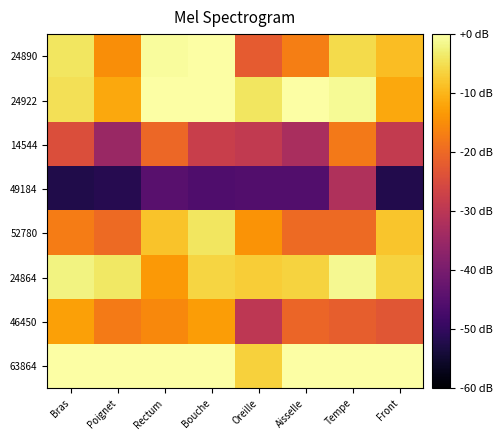

Reading left to right, extract all data points from this chart.

24890: Bras=-4.2	Poignet=-14.9	Rectum=-0.6	Bouche=0.0	Oreille=-22.2	Aisselle=-17.0	Tempe=-5.6	Front=-9.1
24922: Bras=-4.8	Poignet=-11.5	Rectum=0.0	Bouche=0.0	Oreille=-4.2	Aisselle=0.0	Tempe=-0.9	Front=-11.6
14544: Bras=-24.4	Poignet=-35.0	Rectum=-20.3	Bouche=-27.8	Oreille=-28.8	Aisselle=-32.8	Tempe=-17.6	Front=-28.6
49184: Bras=-52.4	Poignet=-51.8	Rectum=-44.7	Bouche=-46.0	Oreille=-45.7	Aisselle=-45.5	Tempe=-31.8	Front=-52.2
52780: Bras=-17.3	Poignet=-19.7	Rectum=-8.3	Bouche=-4.2	Oreille=-14.1	Aisselle=-19.9	Tempe=-19.8	Front=-8.0
24864: Bras=-2.2	Poignet=-3.8	Rectum=-13.5	Bouche=-6.3	Oreille=-7.2	Aisselle=-6.4	Tempe=-1.2	Front=-6.4
46450: Bras=-12.6	Poignet=-17.5	Rectum=-15.7	Bouche=-12.9	Oreille=-29.7	Aisselle=-20.6	Tempe=-21.8	Front=-23.1
63864: Bras=0.0	Poignet=0.0	Rectum=-0.1	Bouche=0.0	Oreille=-6.6	Aisselle=0.0	Tempe=0.0	Front=0.0